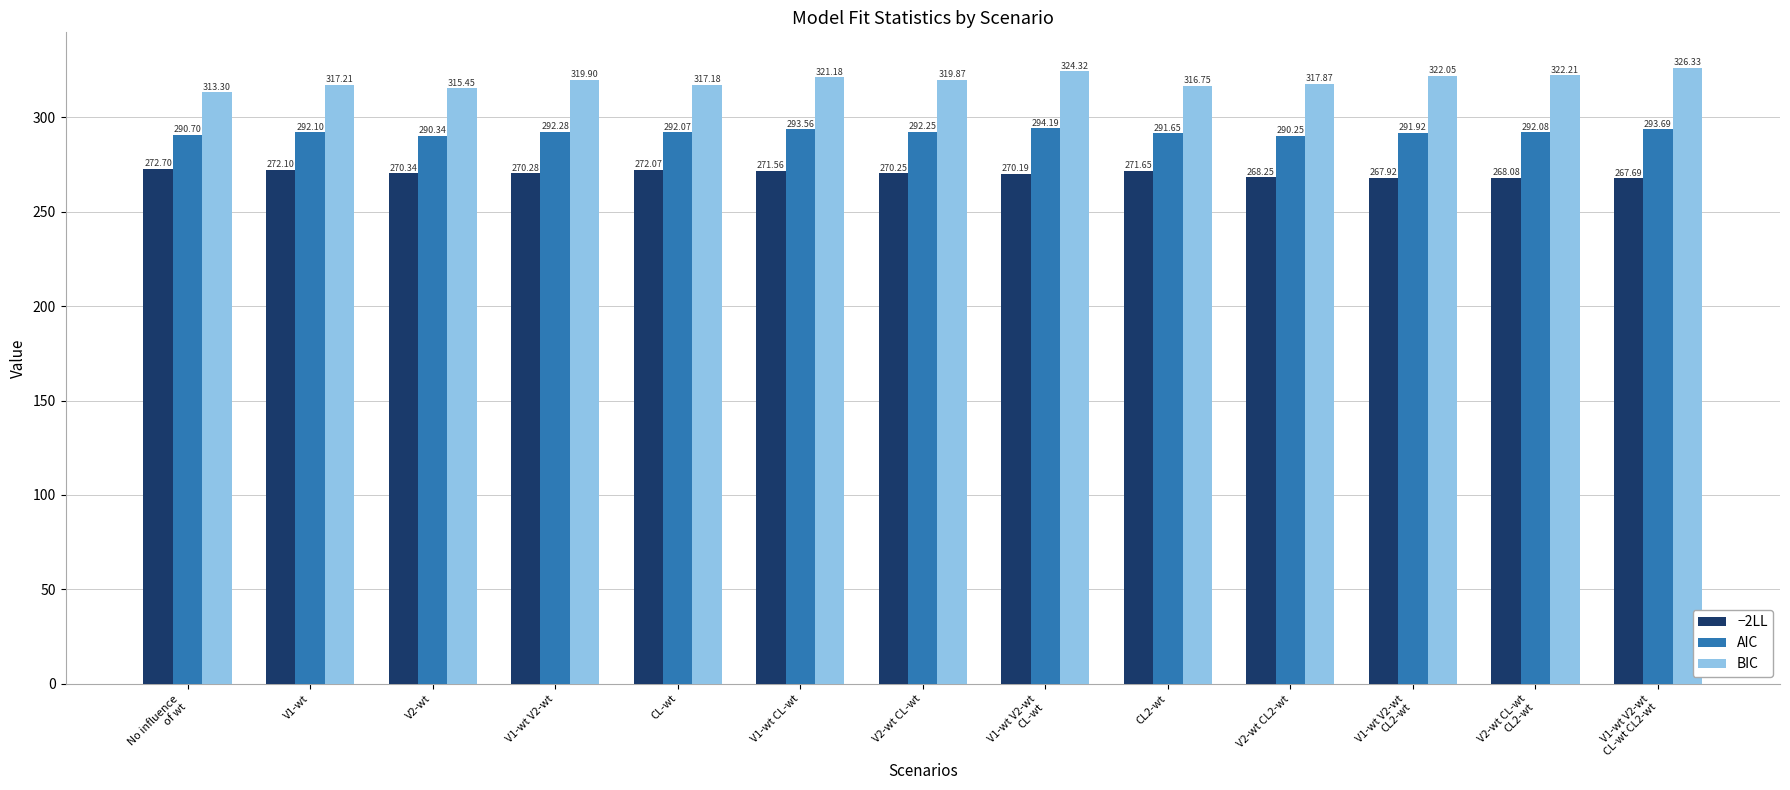

What is the difference between the maximum and minimum values in the AIC series?

3.9